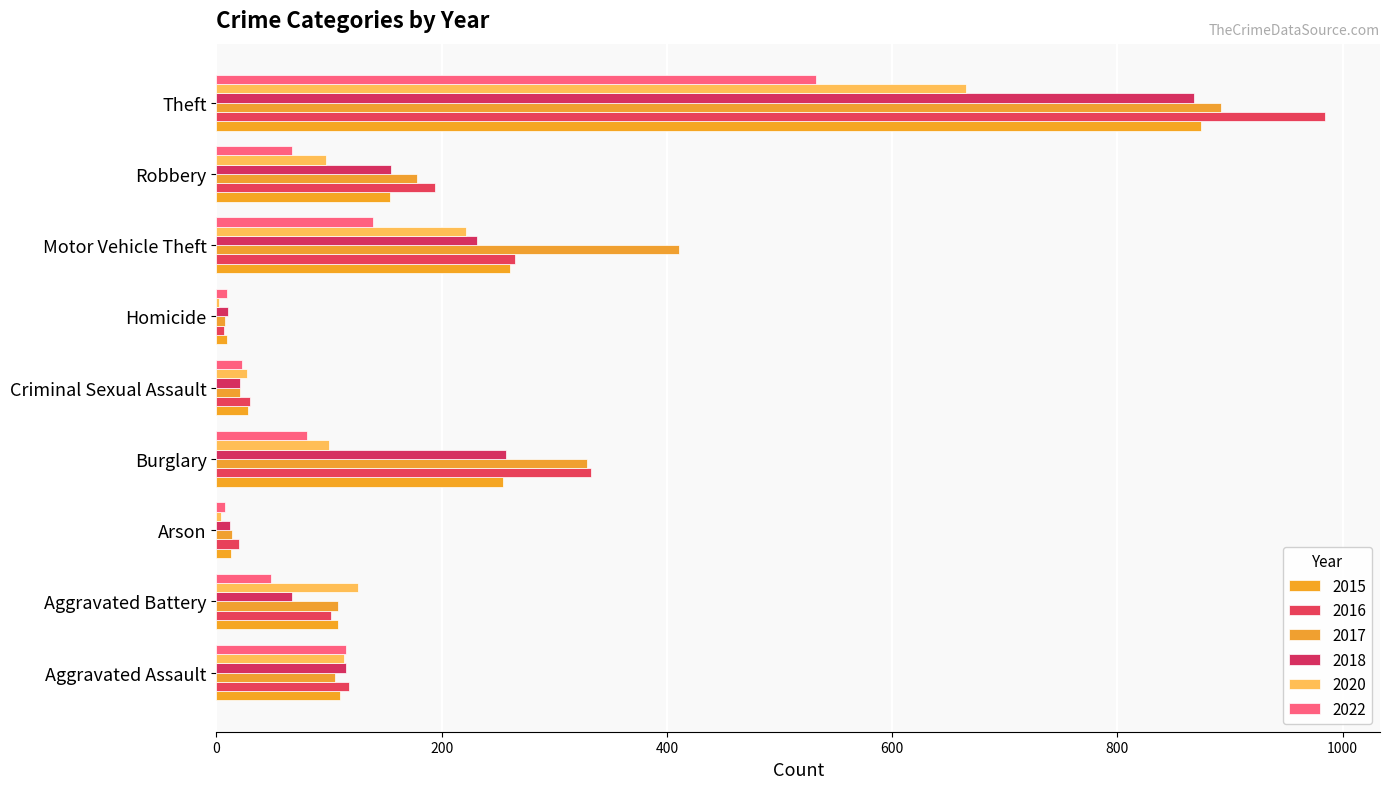

Which series changed the most between Robbery and Theft?

2016